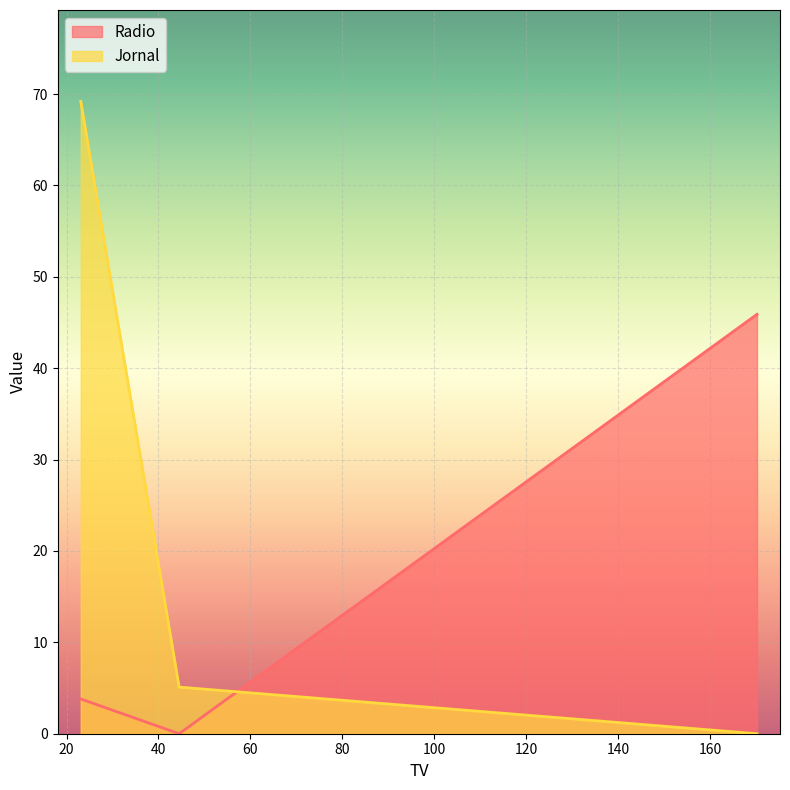

What is the average value of the Radio series?

16.6